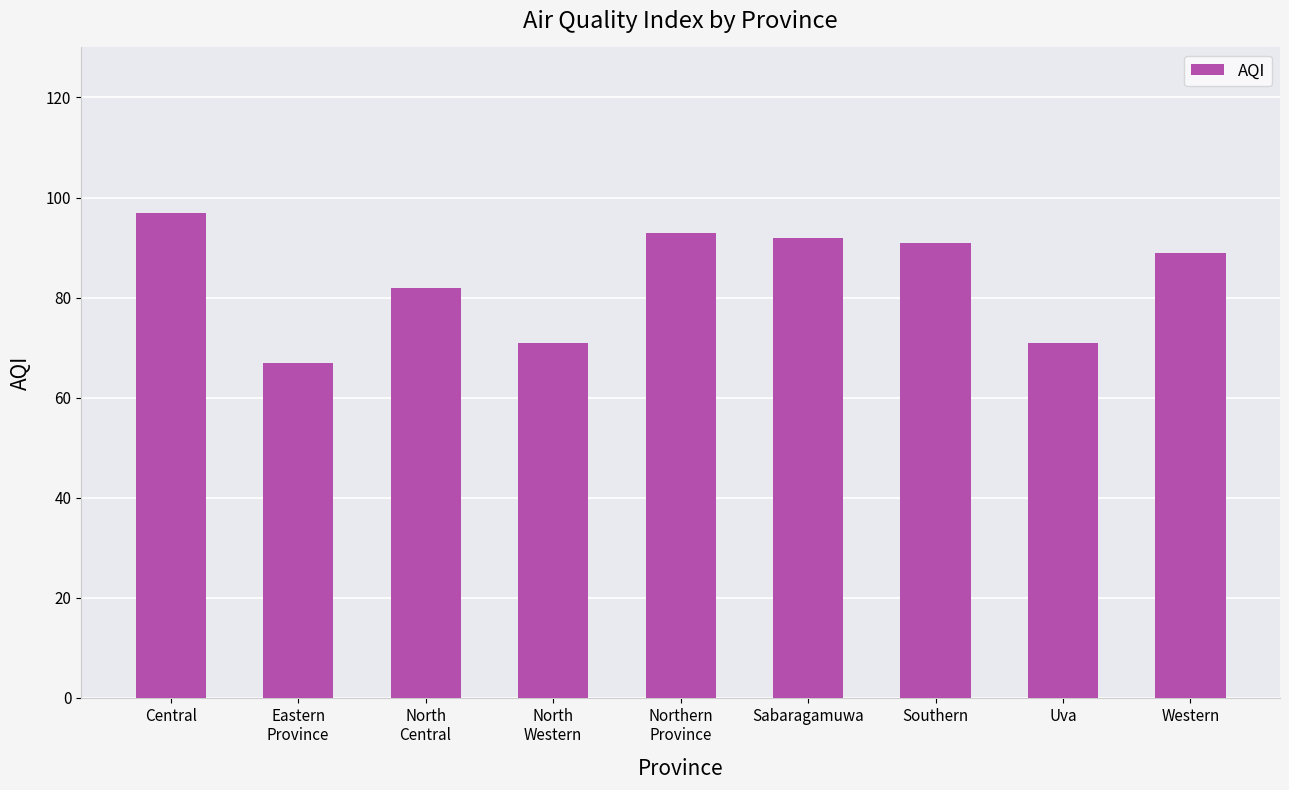

The chart shows a value of 29 at Southern. True or false?

False